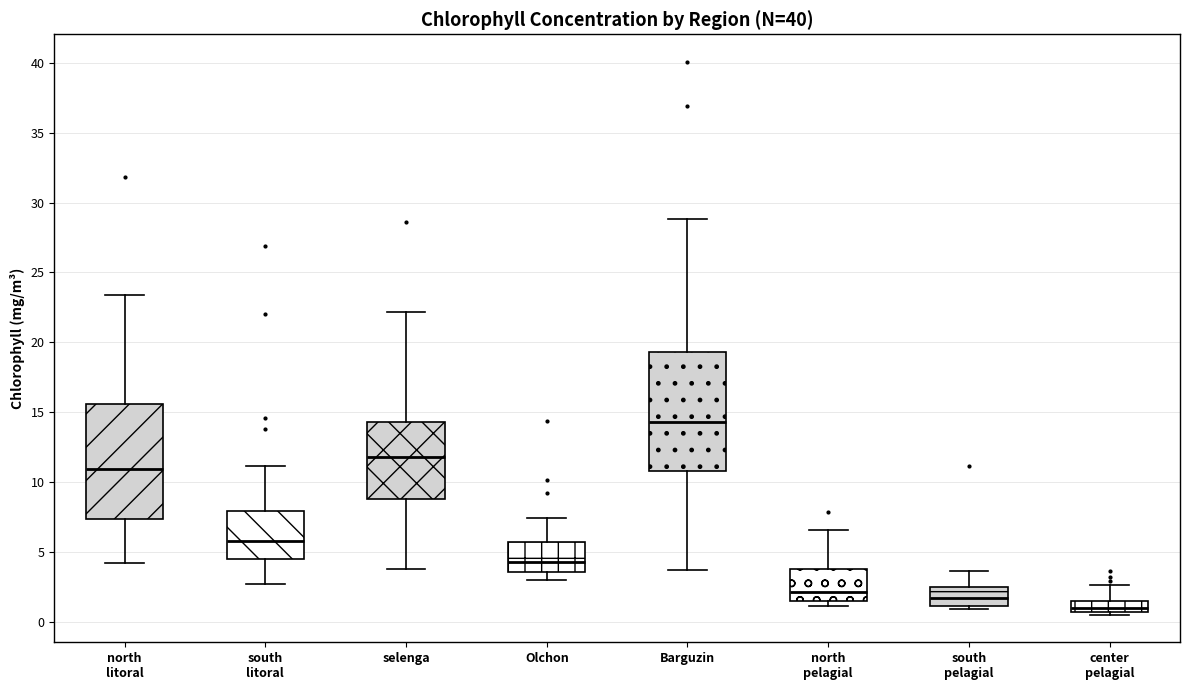

Reading left to right, read every box against the y-axis: the position of its median line, the range the box covers, and the ends of its whiskers. The values are not printed on the chart, so give them approximately, as read against the axis.

north litoral: median 11.0, box 7.5 to 15.5, whiskers 4.0 to 23.5
south litoral: median 6.0, box 4.5 to 8.0, whiskers 2.5 to 11.0
selenga: median 12.0, box 9.0 to 14.5, whiskers 4.0 to 22.0
Olchon: median 4.5, box 3.5 to 5.5, whiskers 3.0 to 7.5
Barguzin: median 14.5, box 11.0 to 19.5, whiskers 3.5 to 29.0
north pelagial: median 2.0, box 1.5 to 4.0, whiskers 1.0 to 6.5
south pelagial: median 1.5, box 1.0 to 2.5, whiskers 1.0 (just below the box's lower edge) to 3.5
center pelagial: median 1.0, box 0.5 to 1.5, whiskers 0.5 (just below the box's lower edge) to 2.5